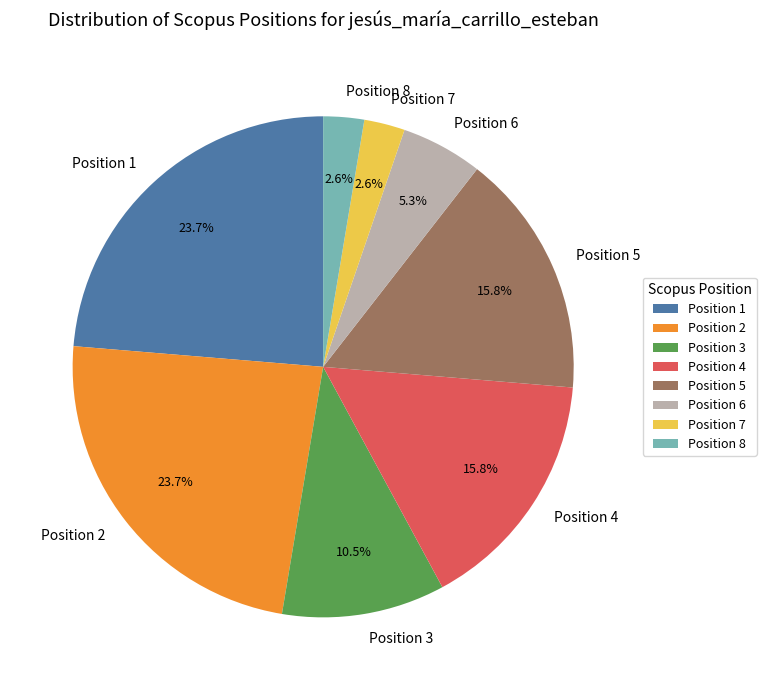

How many slices are in this pie chart?

8